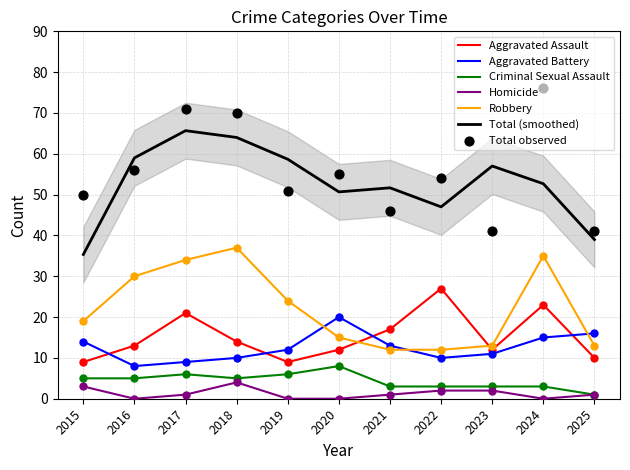

Is the value of Homicide at 2018 greater than the value of Aggravated Assault at 2020?

No